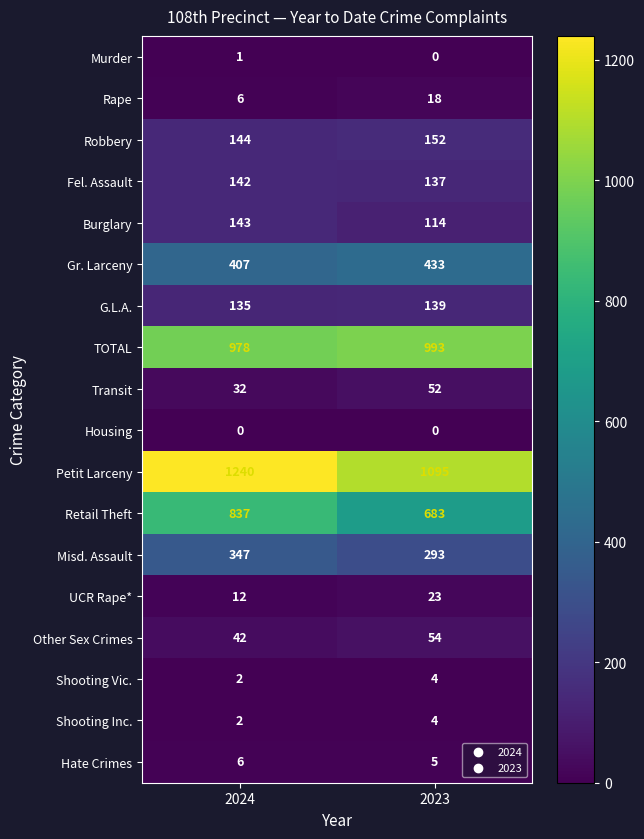

List the labels in order of Petit Larceny value, largest first.

2024, 2023